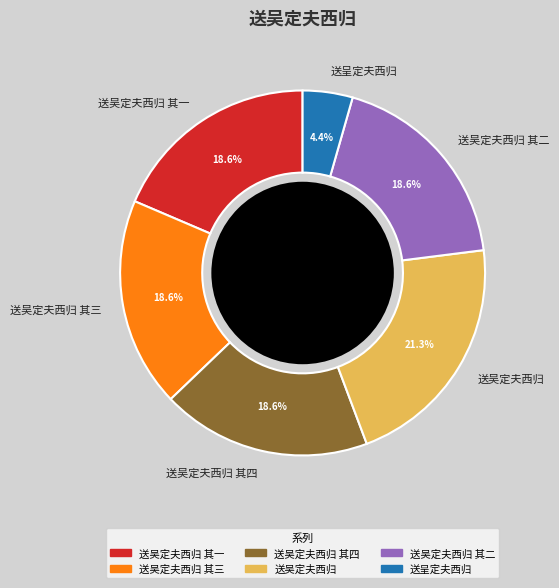

How many slices are in this pie chart?

6